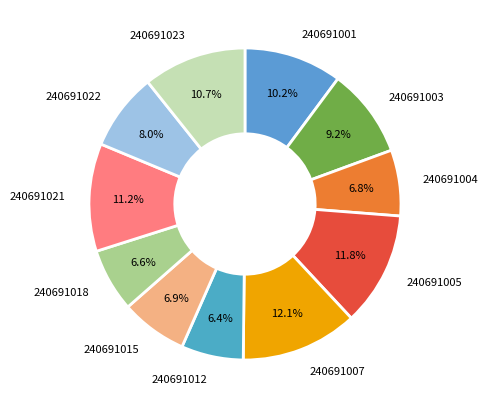

What percentage do 240691007 and 240691005 together represent?

23.9%